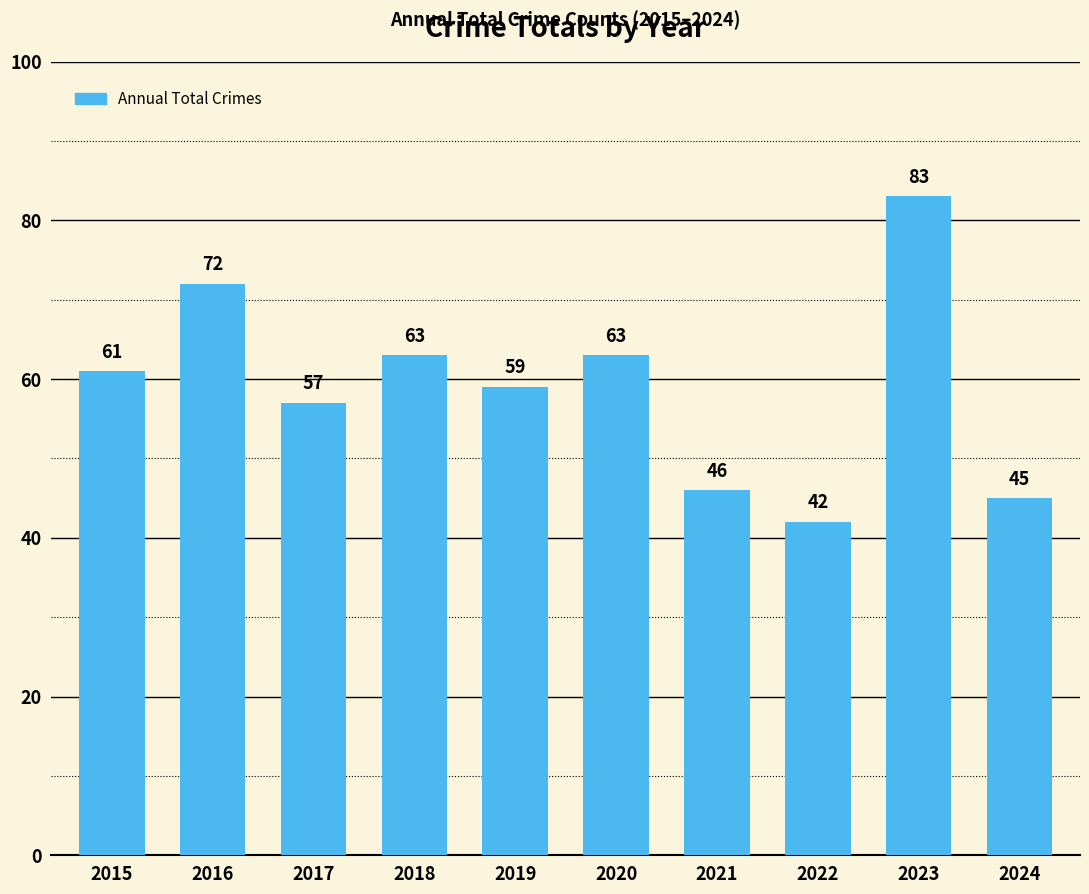

What is the value of the 2nd bar from the left?

72